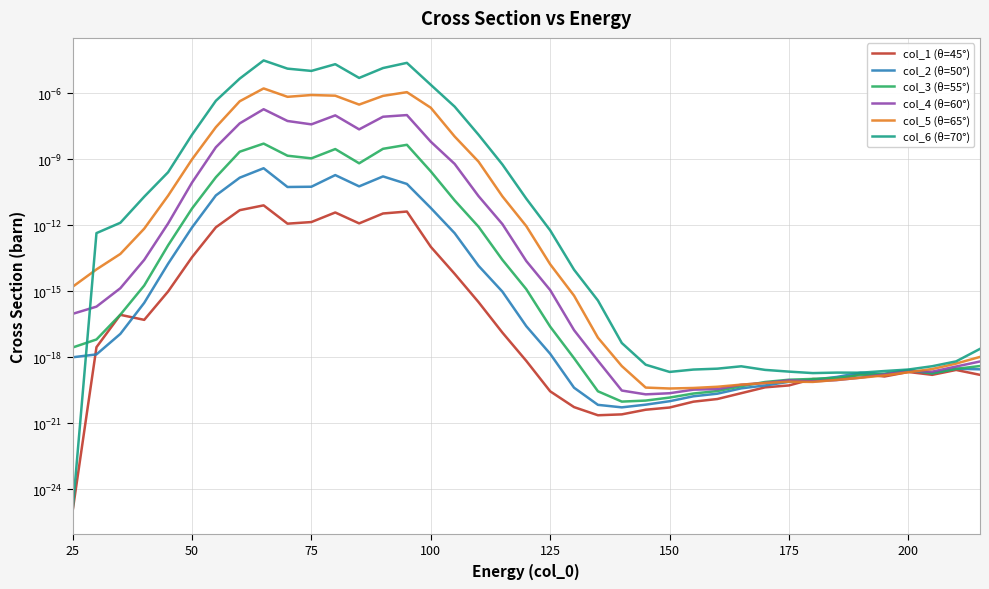

Rank the series at 25 from lowest to highest value.

col_1 (θ=45°), col_6 (θ=70°), col_2 (θ=50°), col_3 (θ=55°), col_4 (θ=60°), col_5 (θ=65°)